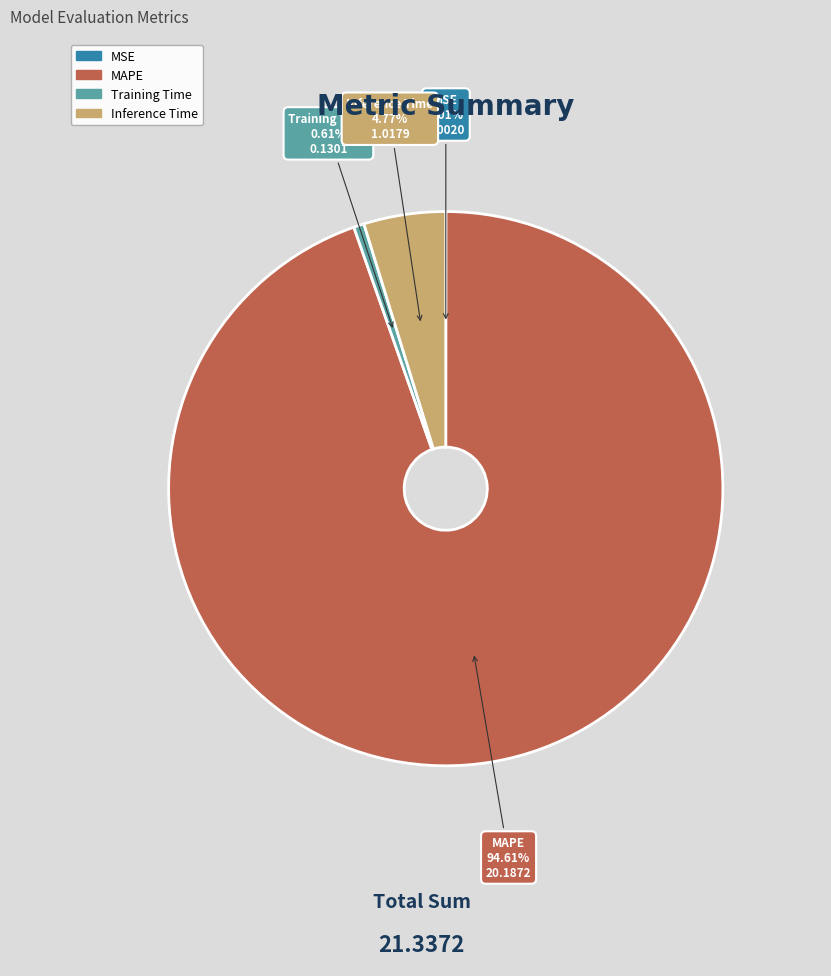

Between MAPE and Inference Time, which is larger?

MAPE